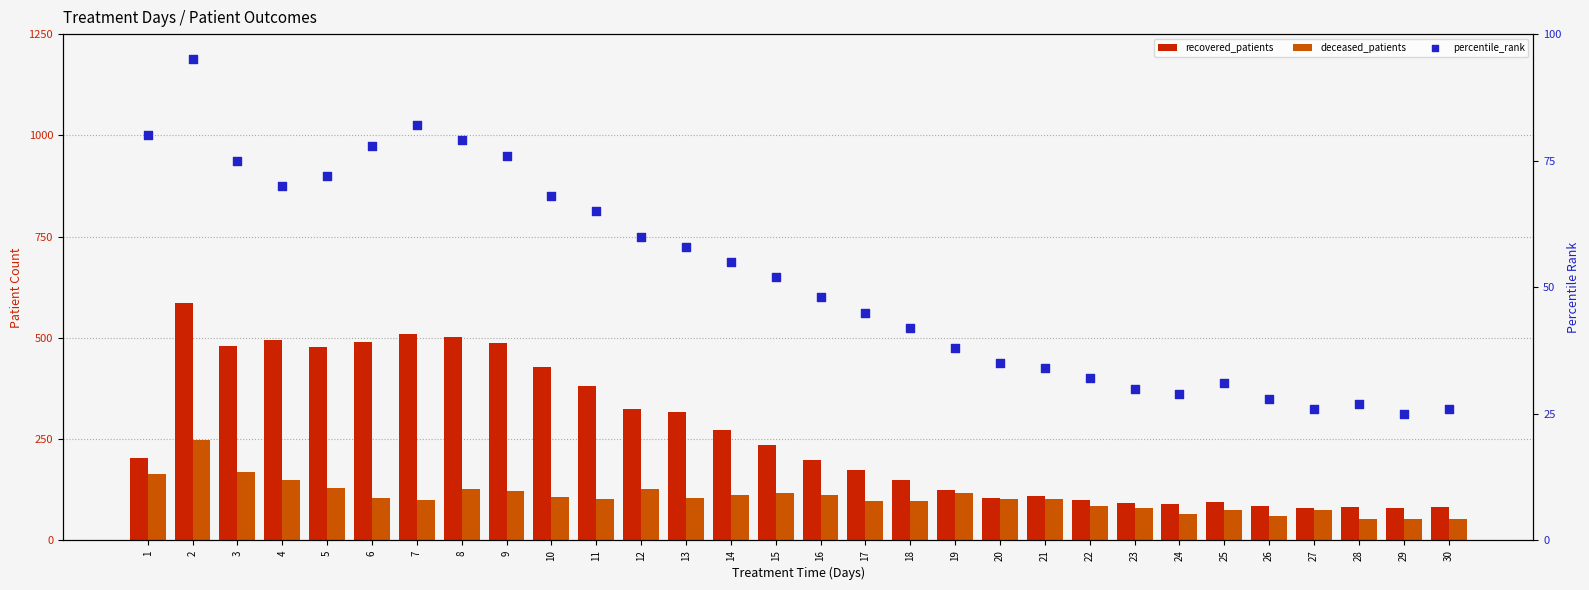

Which series has the widest spread of Y values?

recovered_patients